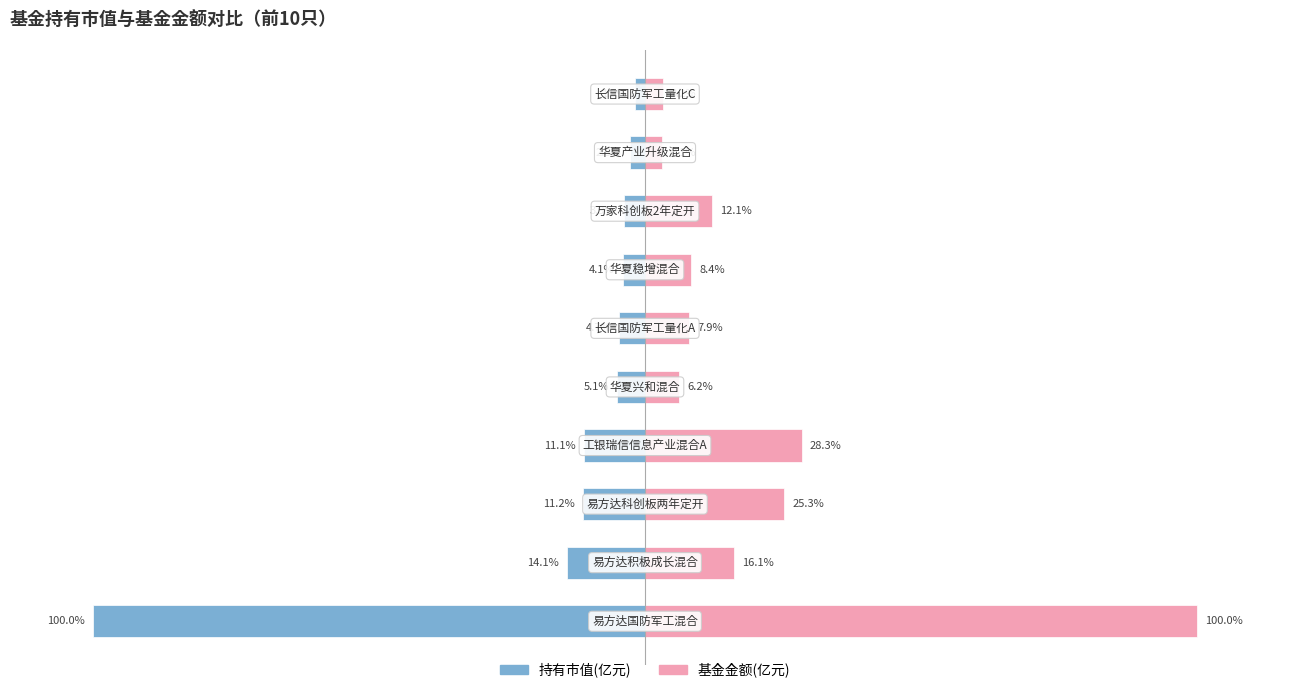

How many values in the 持有市值(亿元) series are below -4?

7